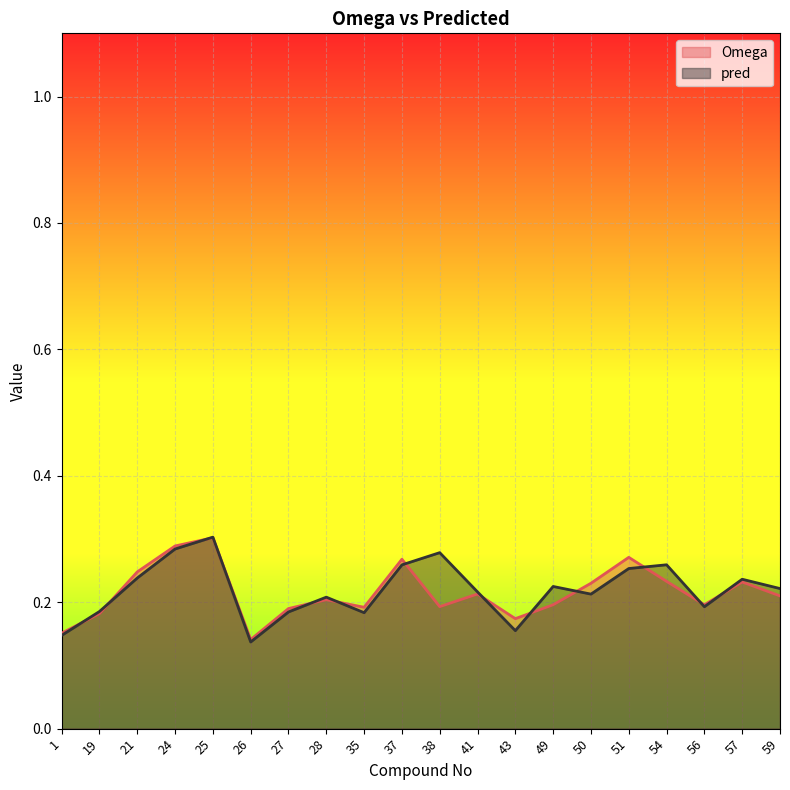

How many interior local peaks does the Omega series have?

6